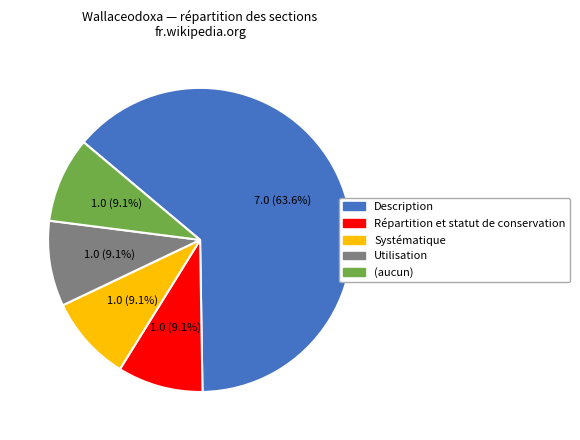

Count the number of slices in the pie.

5